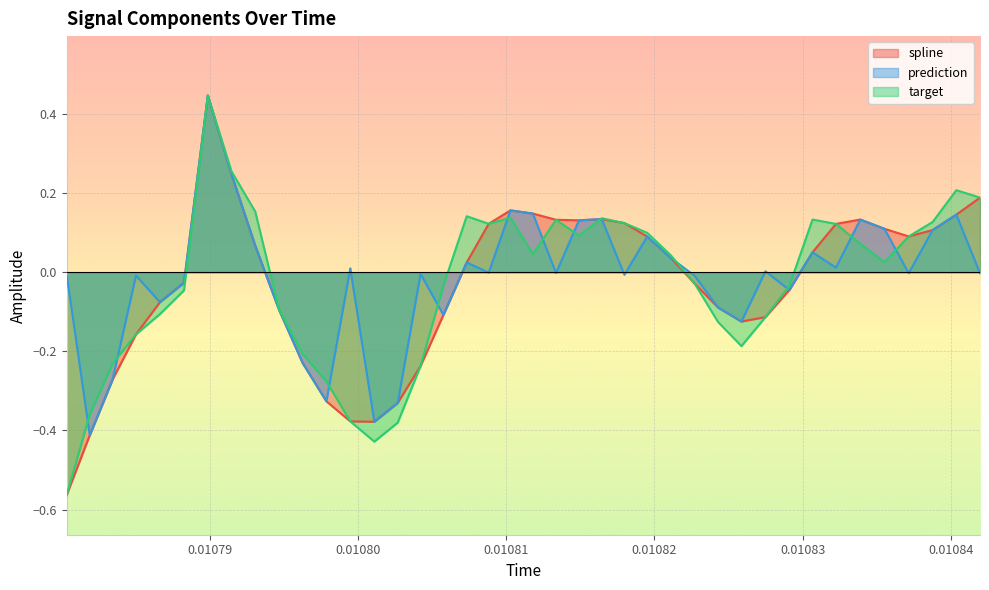

True or false: spline and prediction intersect in this chart.

False